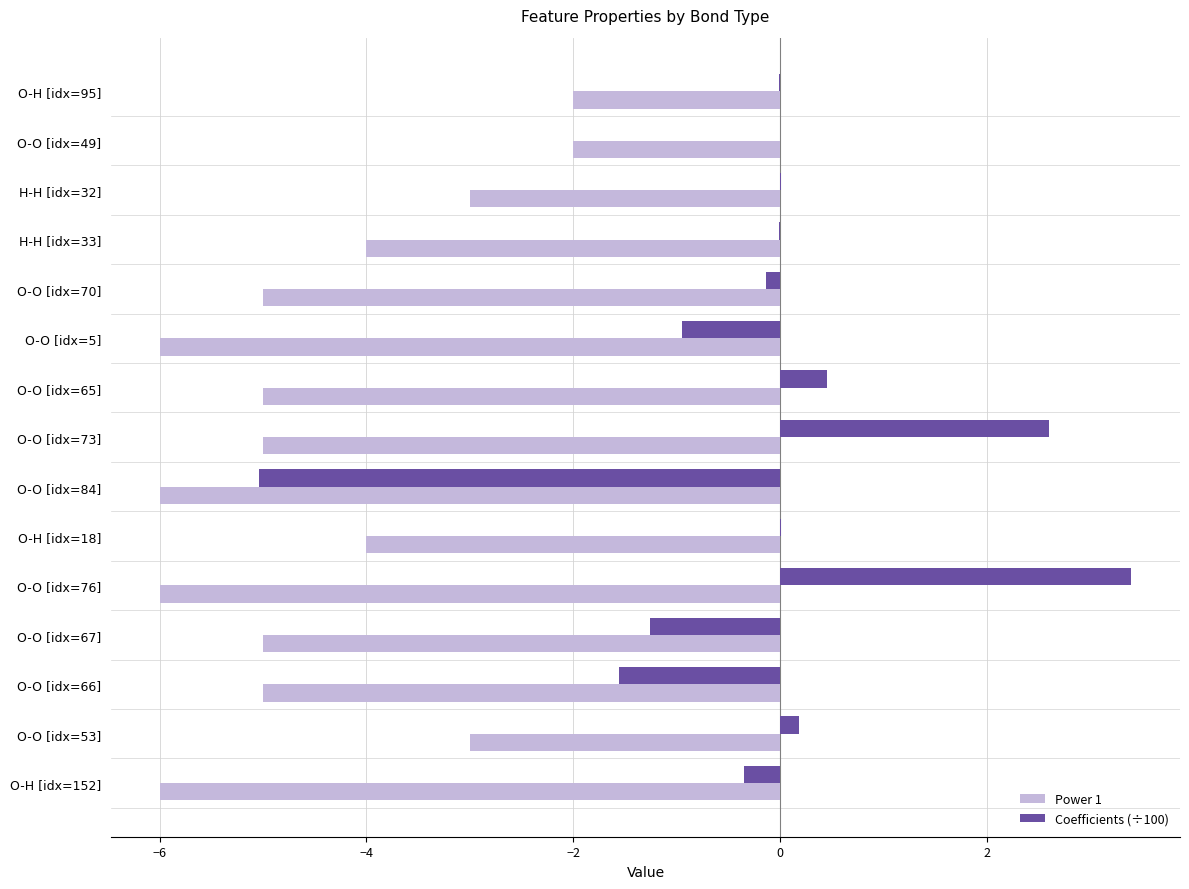

Count the number of categories in the chart.

15